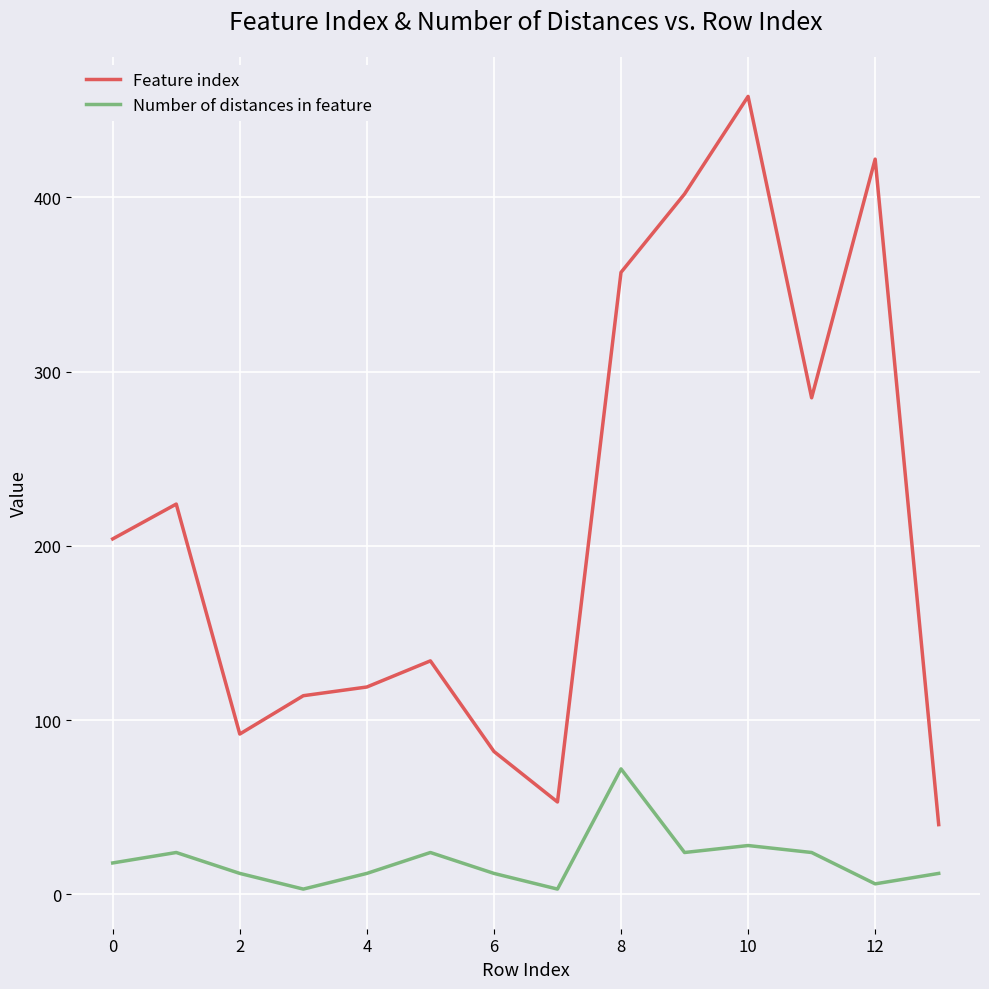

Which series has the largest range (max minus min)?

Feature index